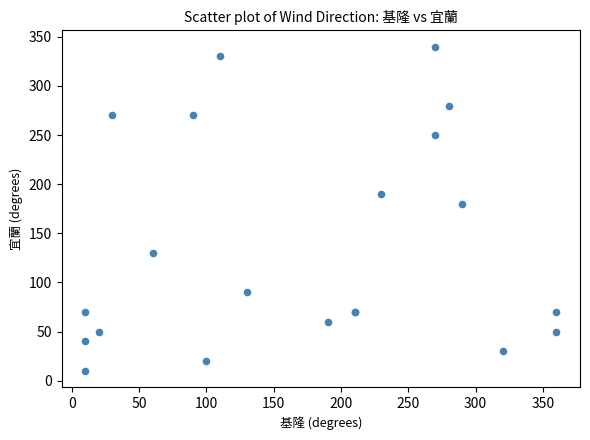

What Y value in the scatter plot is closest to 175?

180